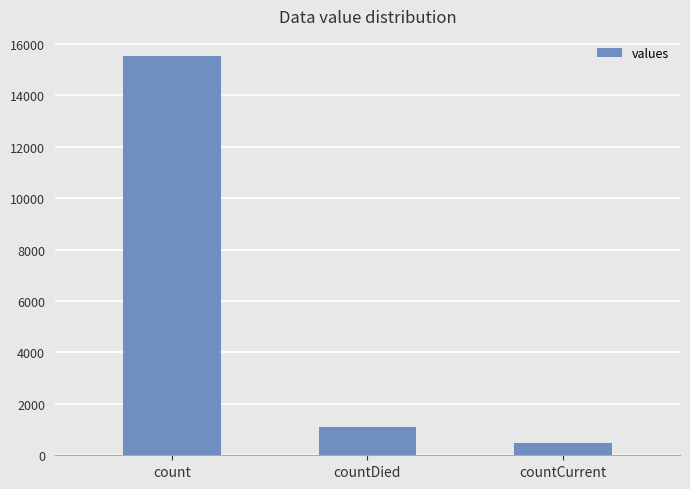

Reading left to right, transcribe all the data shown in this chart.

count=15532	countDied=1083	countCurrent=486